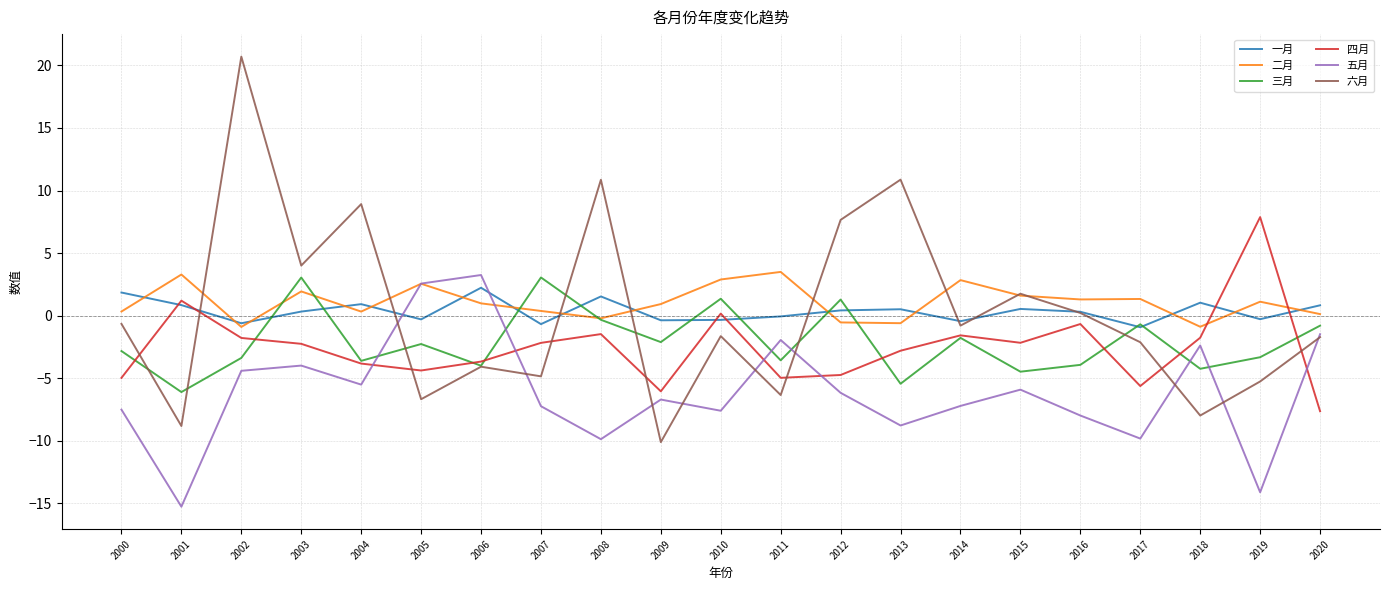

What is the minimum value shown in the chart?

-15.3